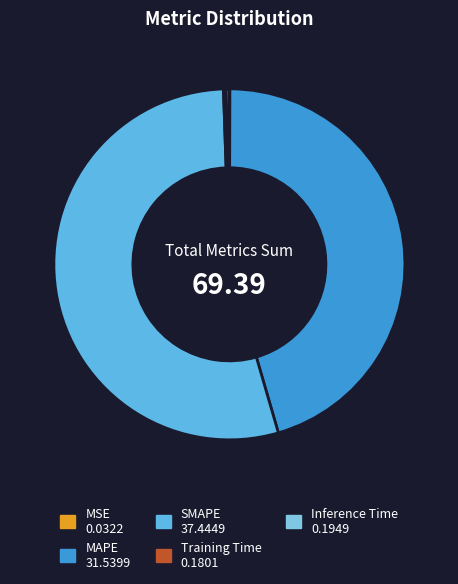

Rank the categories by value from lowest to highest.

MSE, Training Time, Inference Time, MAPE, SMAPE